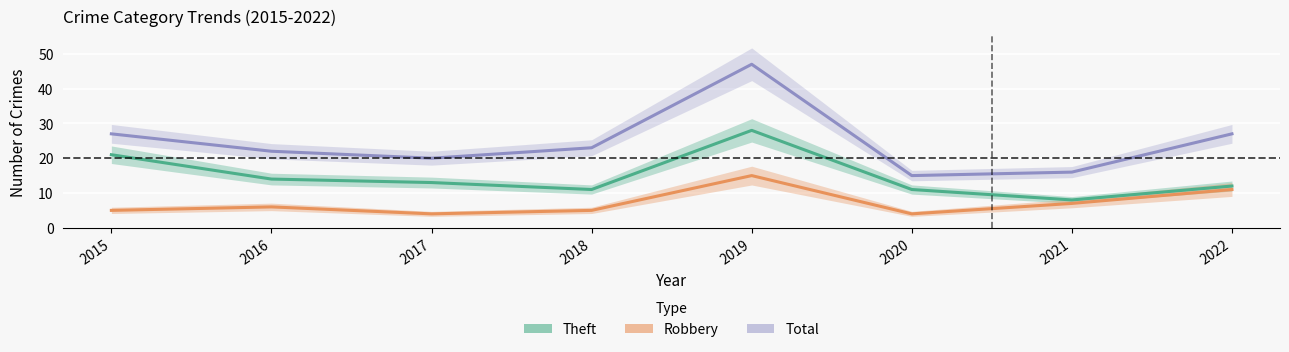

Which series changed the most between 2015 and 2019?

Total